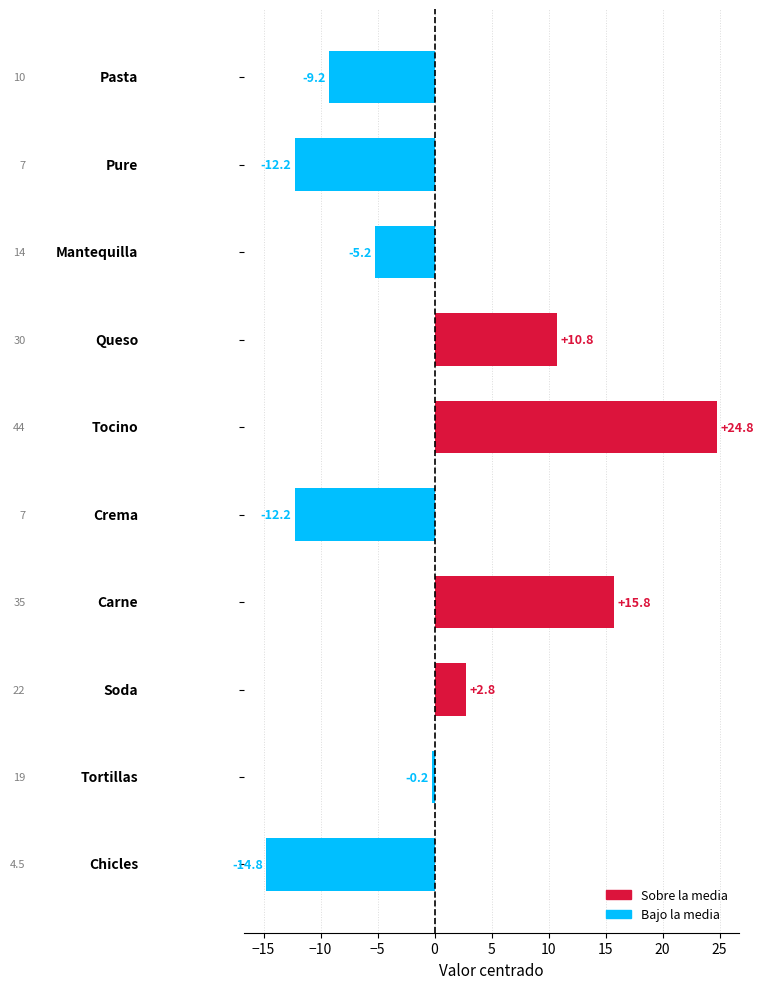

What is the difference between the second highest and second lowest values?

28.0